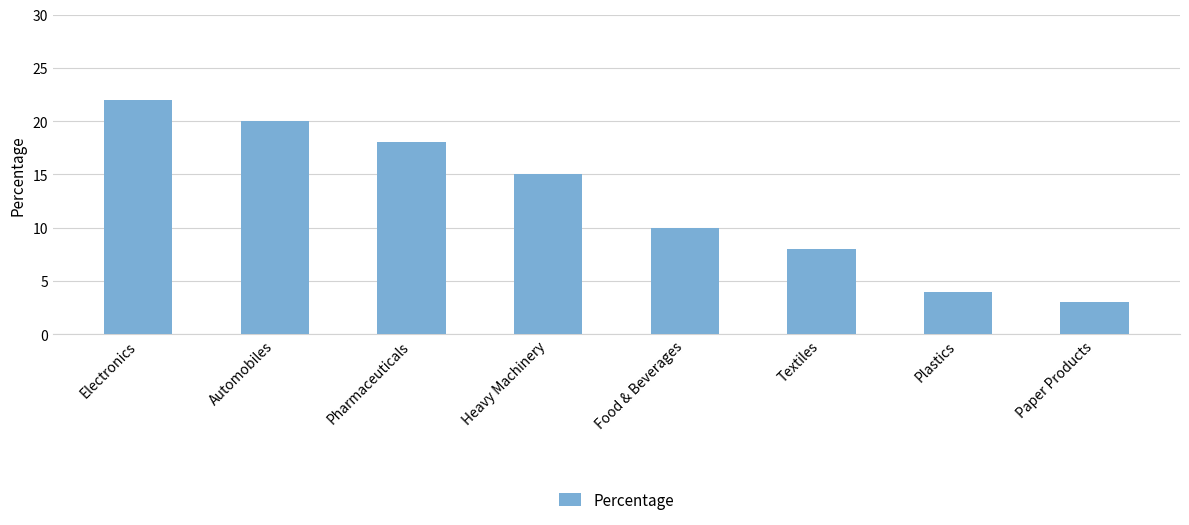

What is the approximate value at Food & Beverages?

10